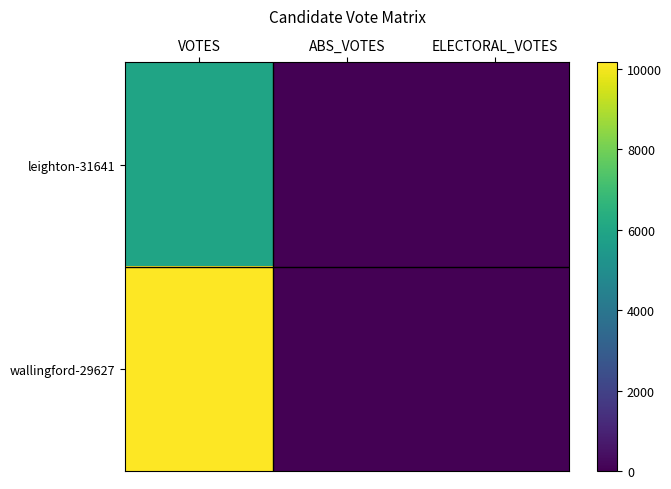

Count the number of data series in this chart.

2